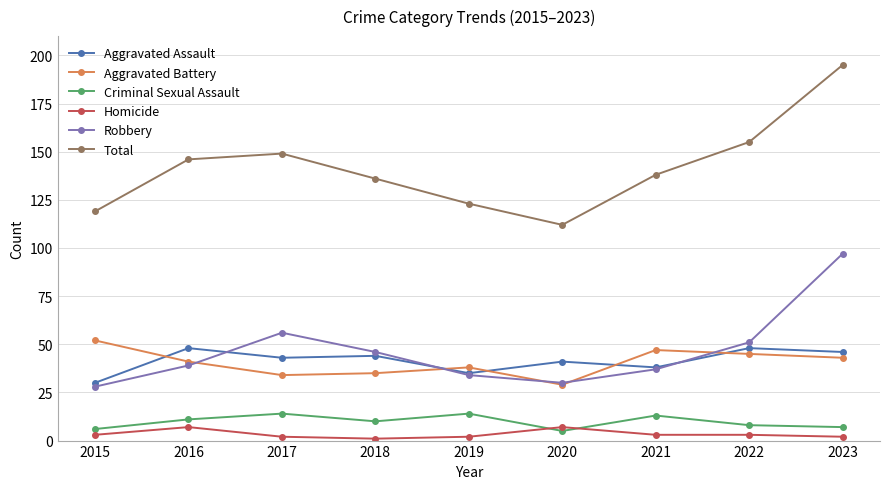

Rank the series by their maximum value, from lowest to highest.

Homicide, Criminal Sexual Assault, Aggravated Assault, Aggravated Battery, Robbery, Total